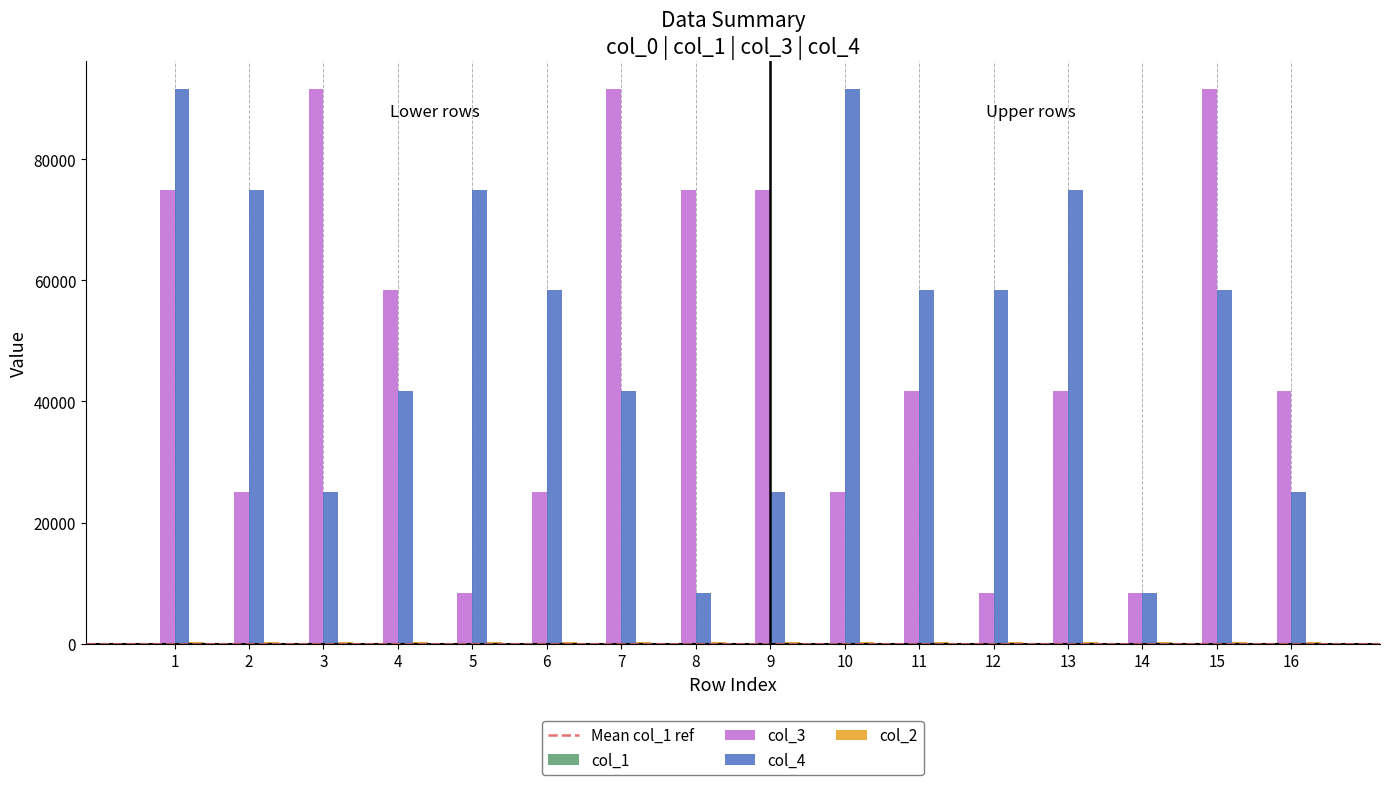

The value of col_3 at 15 is 32176.6. True or false?

False